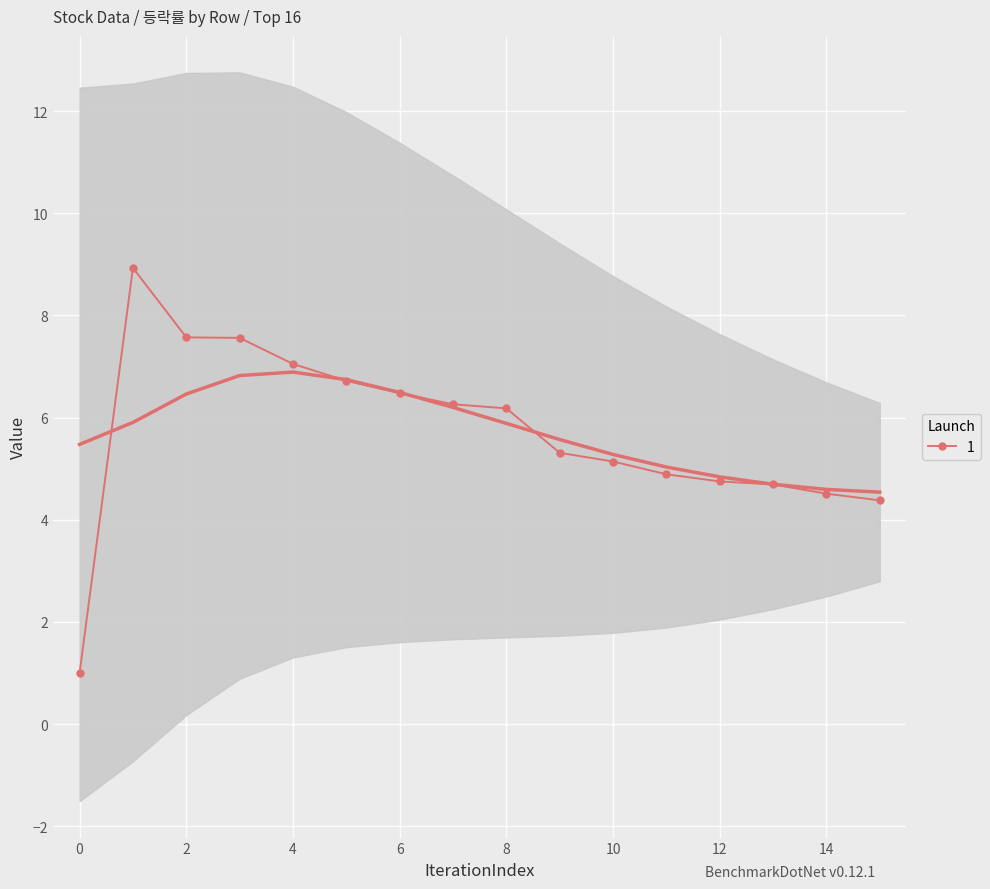

What is the difference between the second highest and minimum values?

6.6